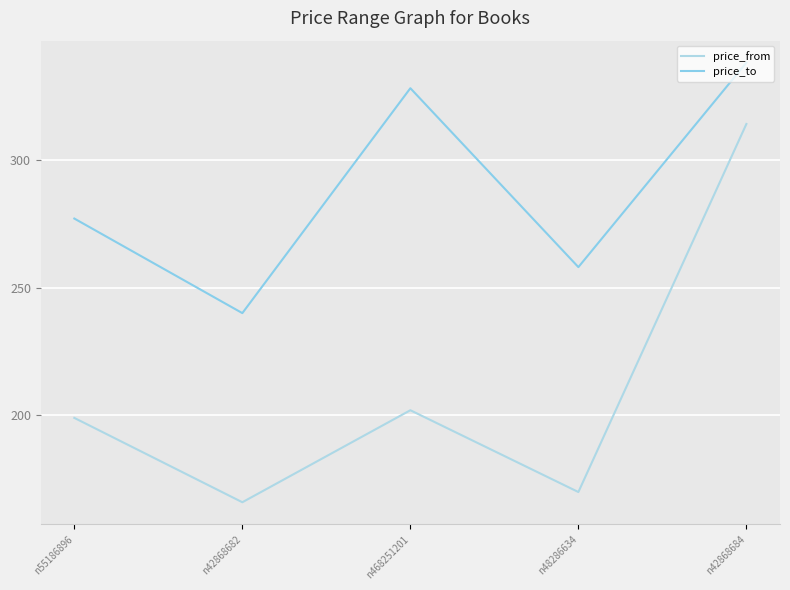

Which category has the lowest value in the price_from series?

n42868682